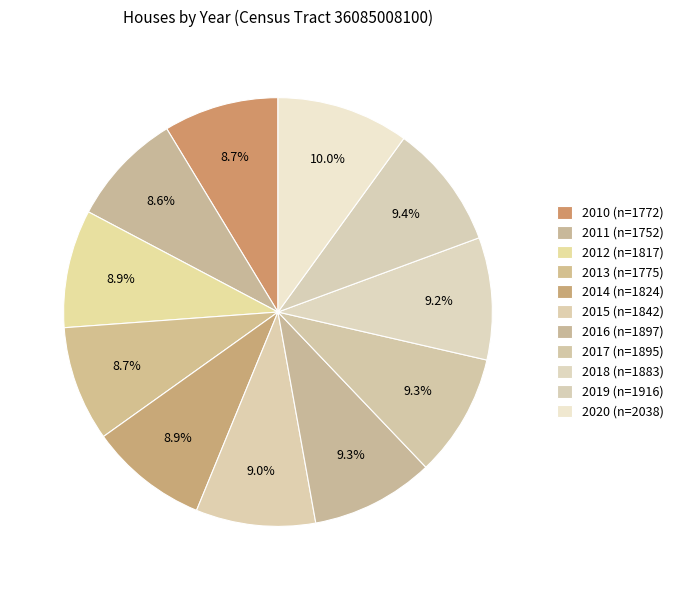

Is the sum of 2010 and 2011 greater than half?

No